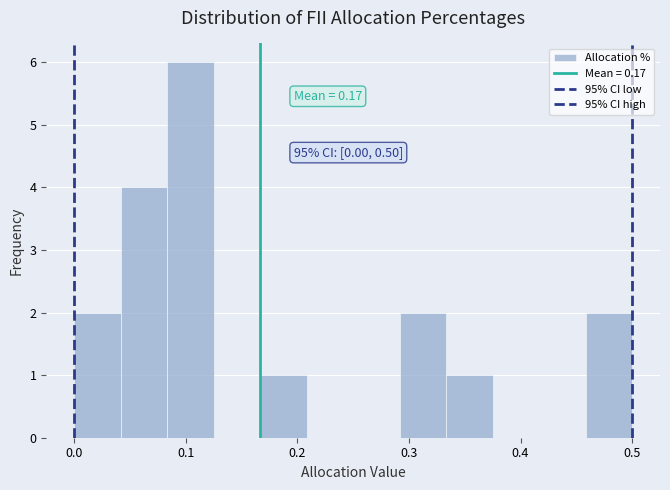

Which range on the x-axis has the tallest bar?

0.08 to 0.13